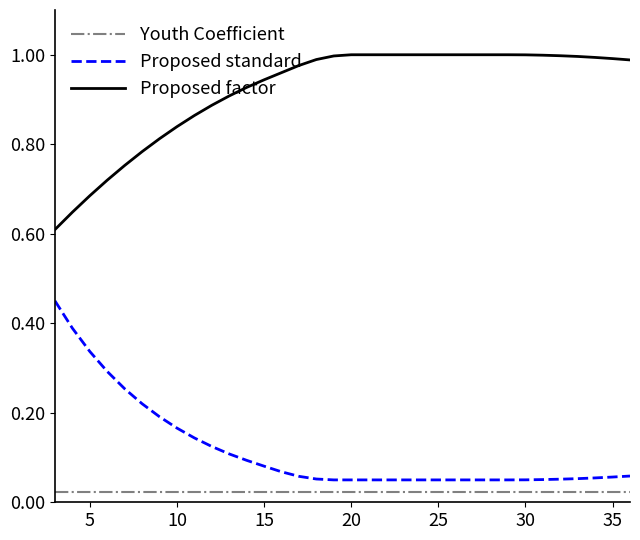

Rank the series by their maximum value, from highest to lowest.

Proposed factor, Proposed standard, Youth Coefficient